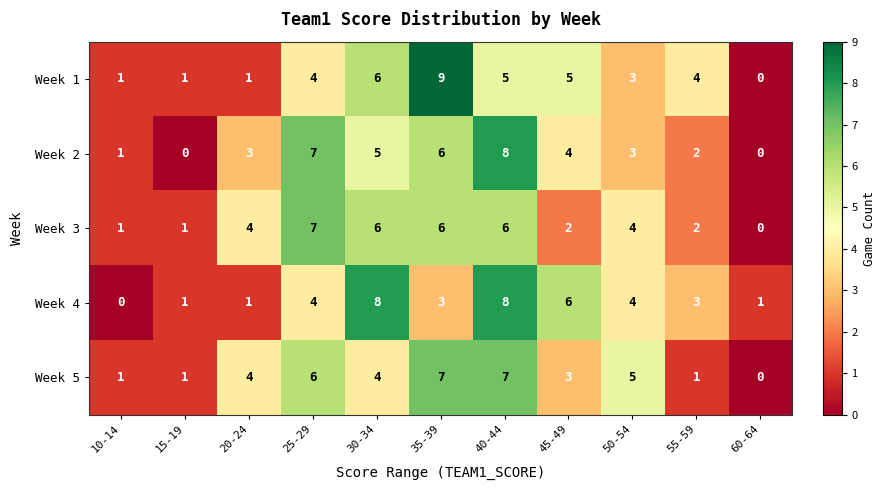

What is the total value across all series at 30-34?

29